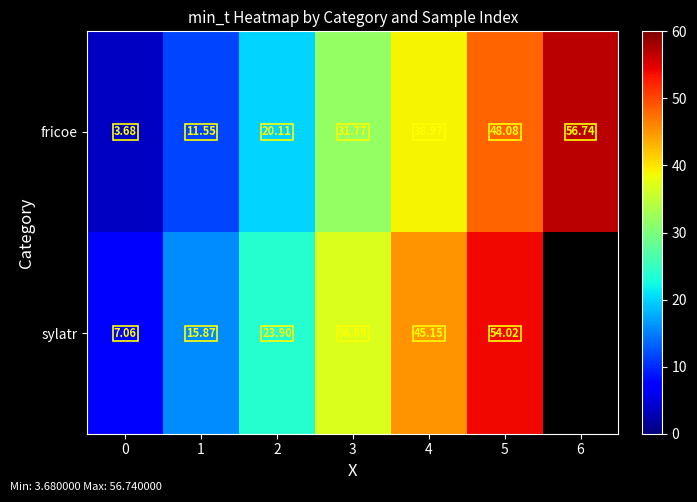

What is the sum of the fricoe values at 4 and 1?

50.5